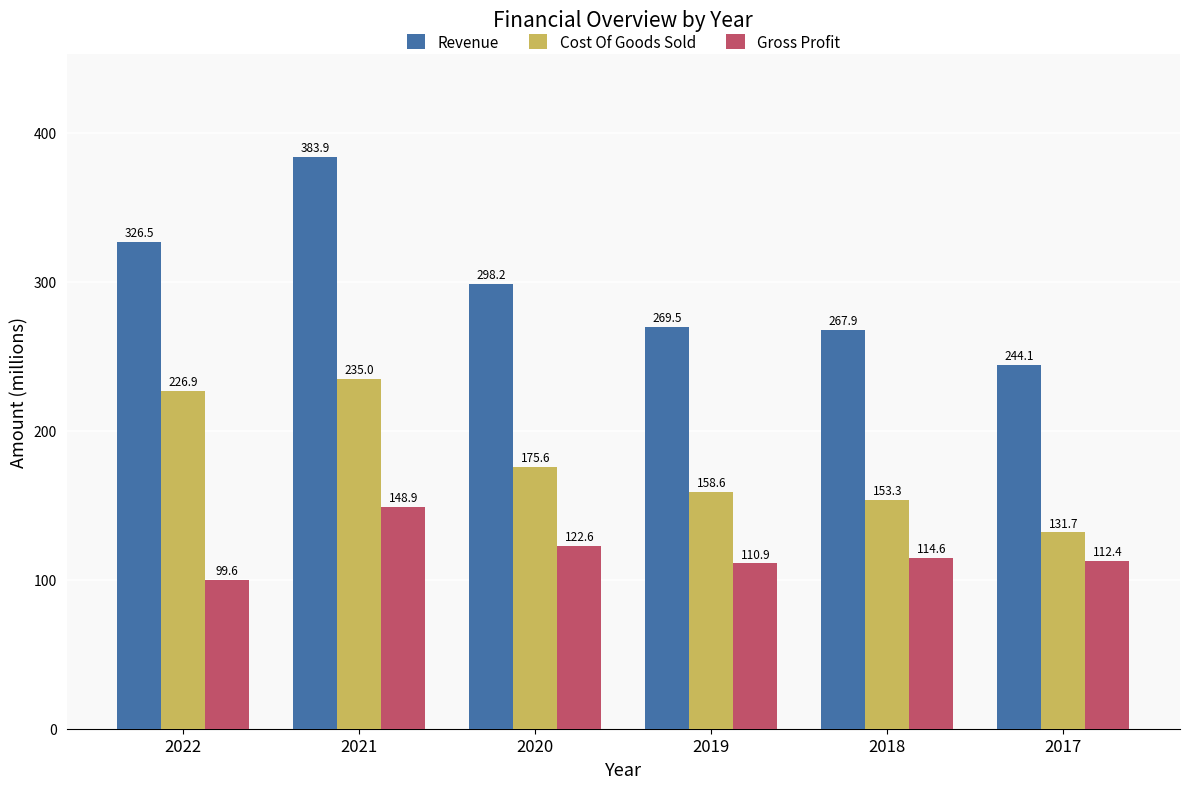

Between 2019 and 2018, which series saw the biggest shift?

Cost Of Goods Sold